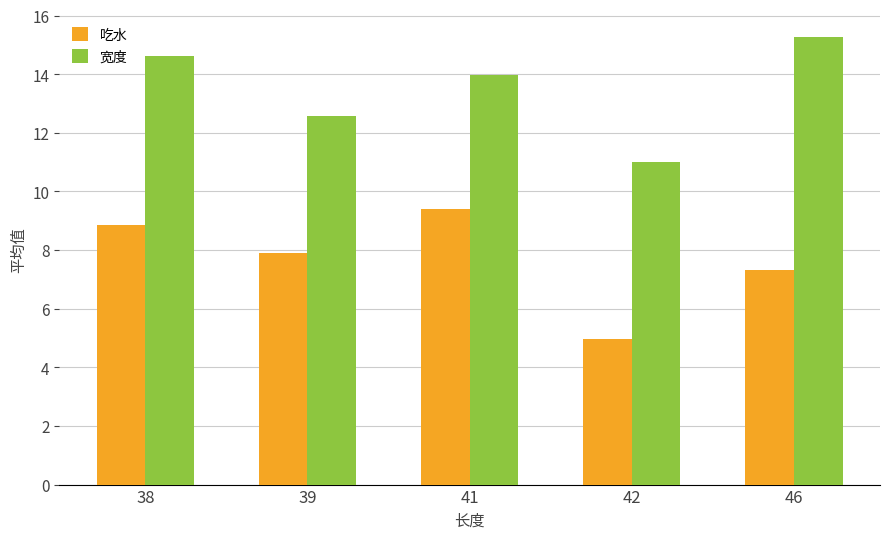

How many data points in 宽度 are less than 13?

2